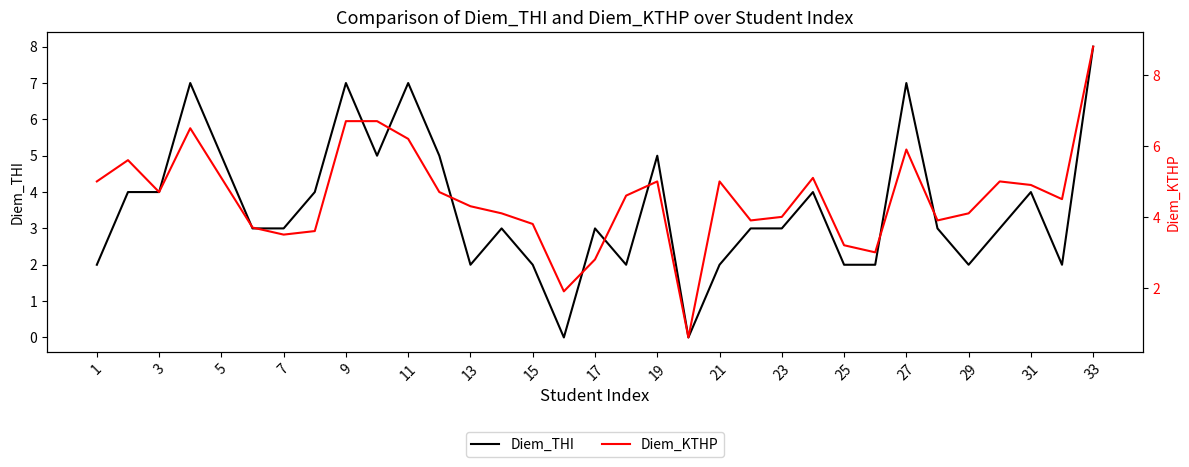

Reading right to left, transcribe all the data shown in this chart.

Diem_THI: 8.0	2.0	4.0	3.0	2.0	3.0	7.0	2.0	2.0	4.0	3.0	3.0	2.0	0.0	5.0	2.0	3.0	0.0	2.0	3.0	2.0	5.0	7.0	5.0	7.0	4.0	3.0	3.0	5.0	7.0	4.0	4.0	2.0
Diem_KTHP: 8.8	4.5	4.9	5.0	4.1	3.9	5.9	3.0	3.2	5.1	4.0	3.9	5.0	0.6	5.0	4.6	2.8	1.9	3.8	4.1	4.3	4.7	6.2	6.7	6.7	3.6	3.5	3.7	5.1	6.5	4.7	5.6	5.0